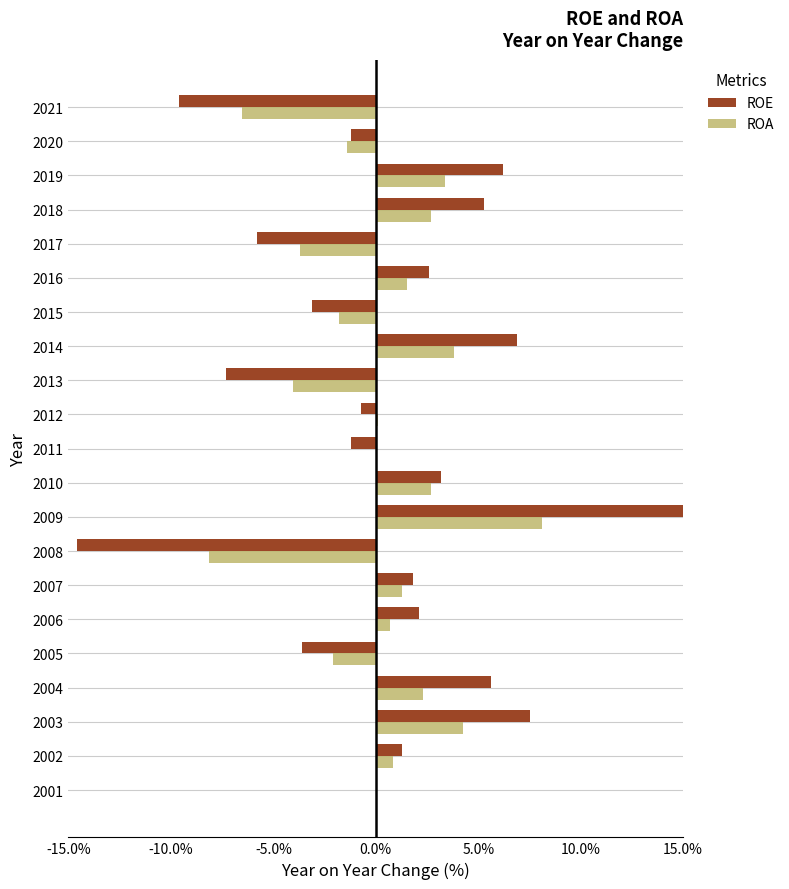

What is the minimum value for ROE?

-14.6